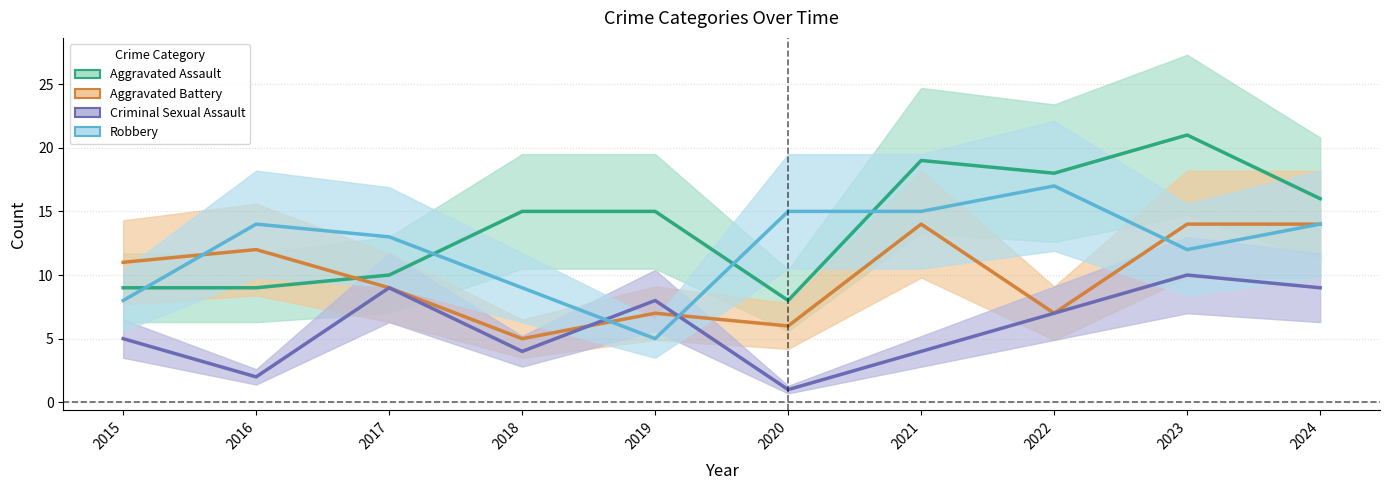

Reading left to right, transcribe all the data shown in this chart.

Aggravated Assault: 2015=9	2016=9	2017=10	2018=15	2019=15	2020=8	2021=19	2022=18	2023=21	2024=16
Aggravated Battery: 2015=11	2016=12	2017=9	2018=5	2019=7	2020=6	2021=14	2022=7	2023=14	2024=14
Criminal Sexual Assault: 2015=5	2016=2	2017=9	2018=4	2019=8	2020=1	2021=4	2022=7	2023=10	2024=9
Robbery: 2015=8	2016=14	2017=13	2018=9	2019=5	2020=15	2021=15	2022=17	2023=12	2024=14